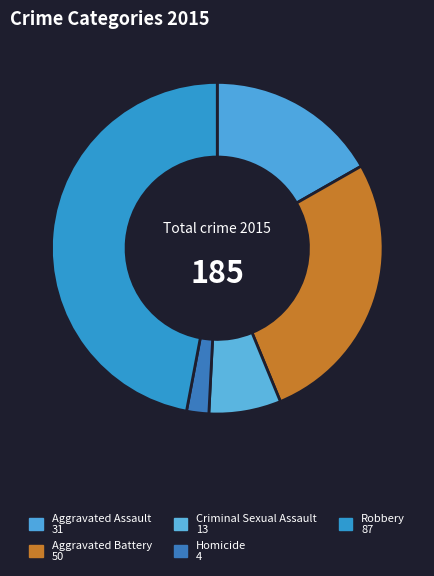

Combined, what portion of the pie is Criminal Sexual Assault and Aggravated Assault?

23.8%